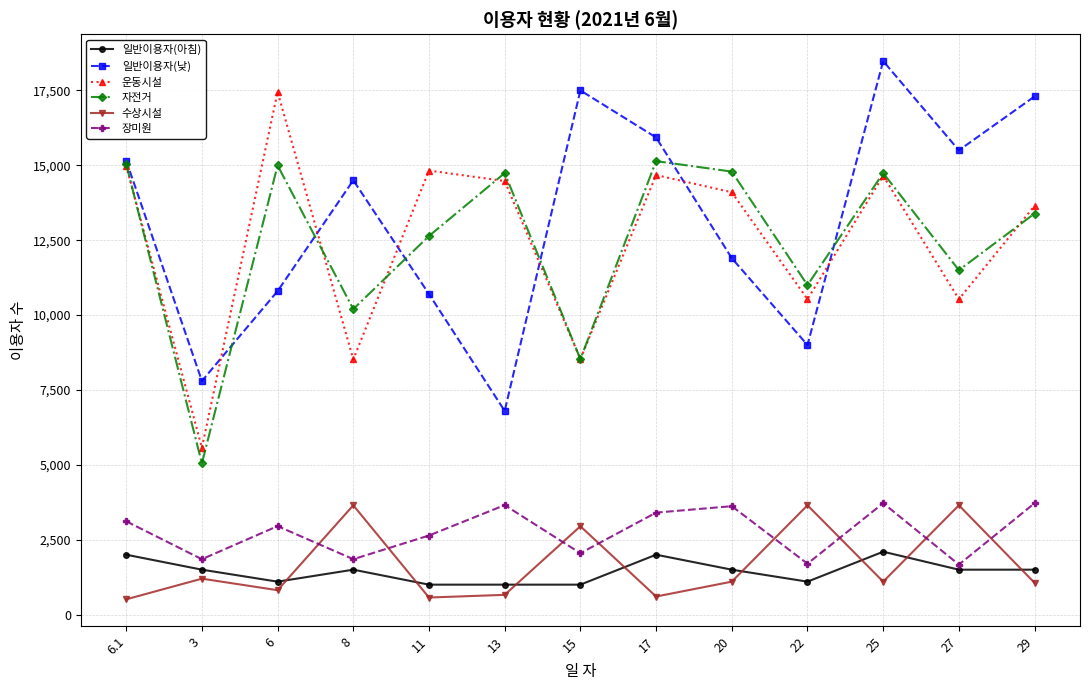

What is the sum of the 운동시설 values at 13 and 29?

28125